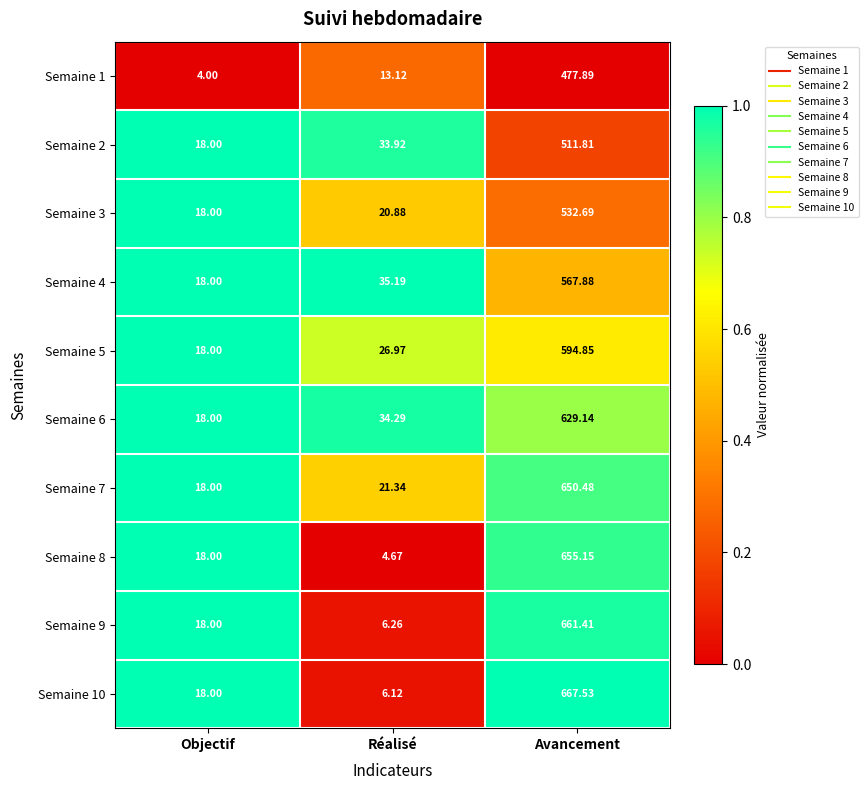

Where does the Semaine 6 series first go above 34?

Réalisé